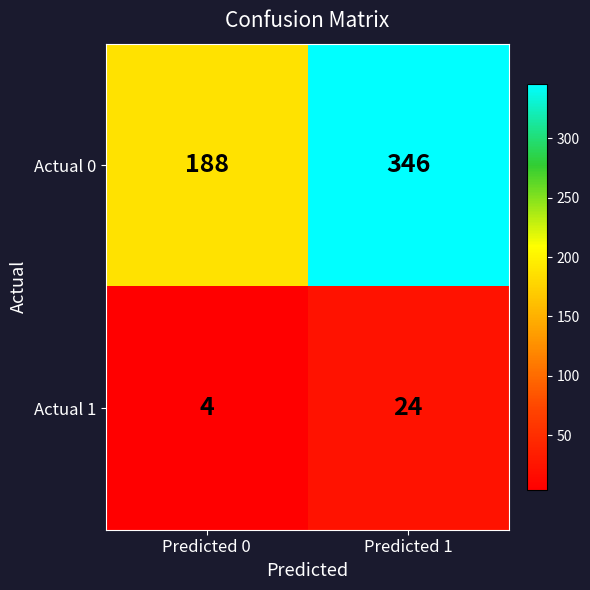

Which series changed the most between Predicted 0 and Predicted 1?

Actual 0